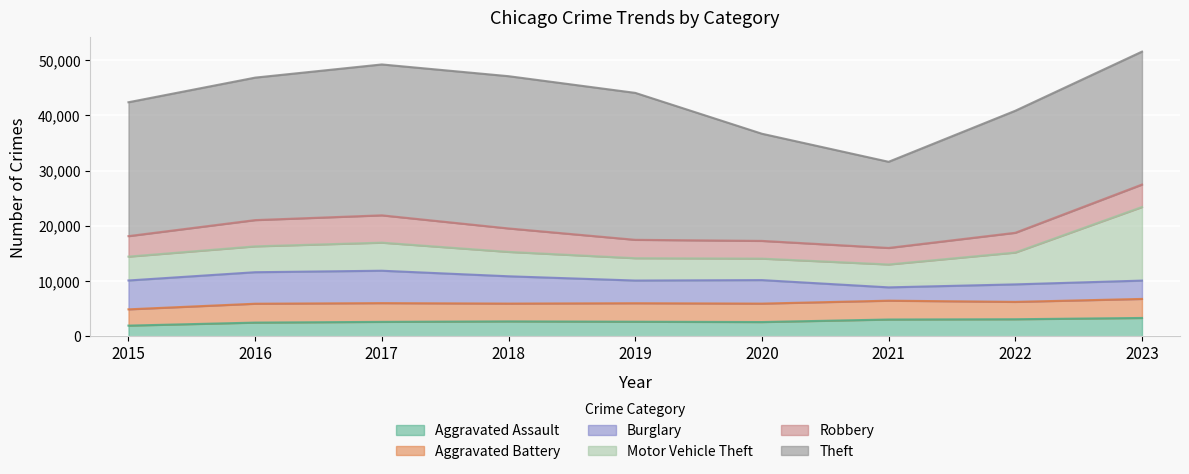

What is the value of the Burglary point at the 2nd from the left?

5703